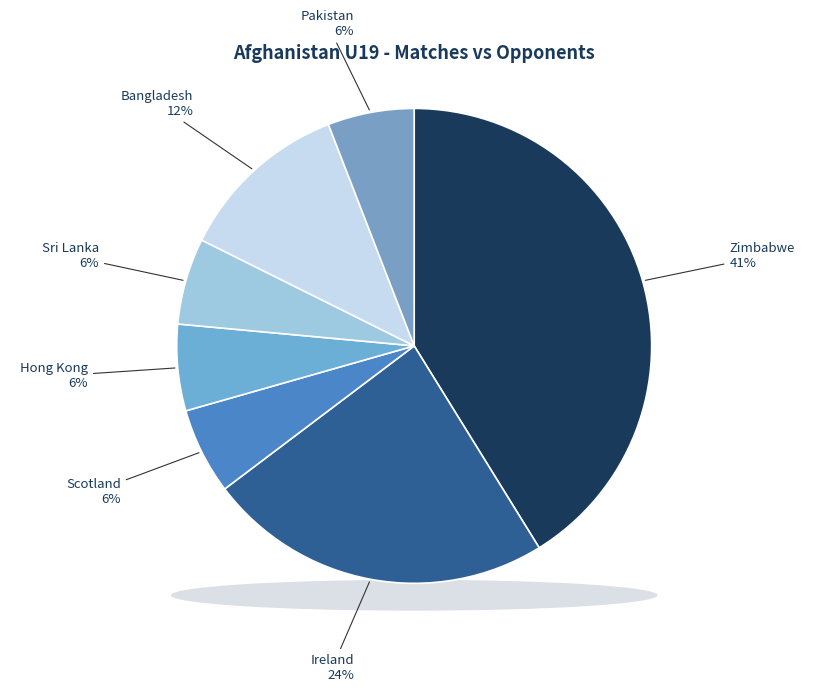

Is Zimbabwe the majority of the pie?

No